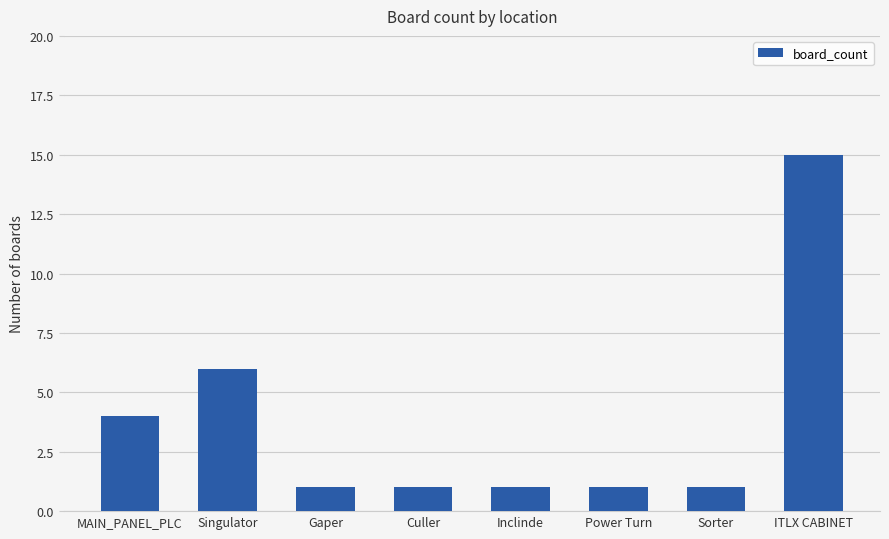

What position from the right is Power Turn?

3